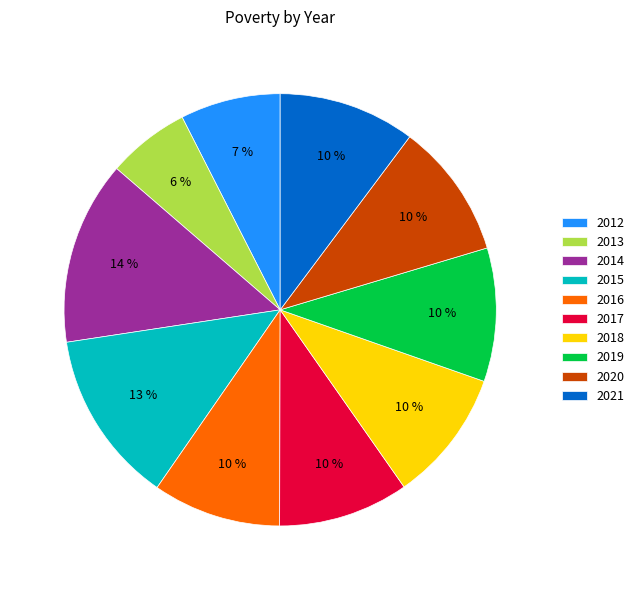

To the nearest percent, what percentage of the pie is 2013?

6%